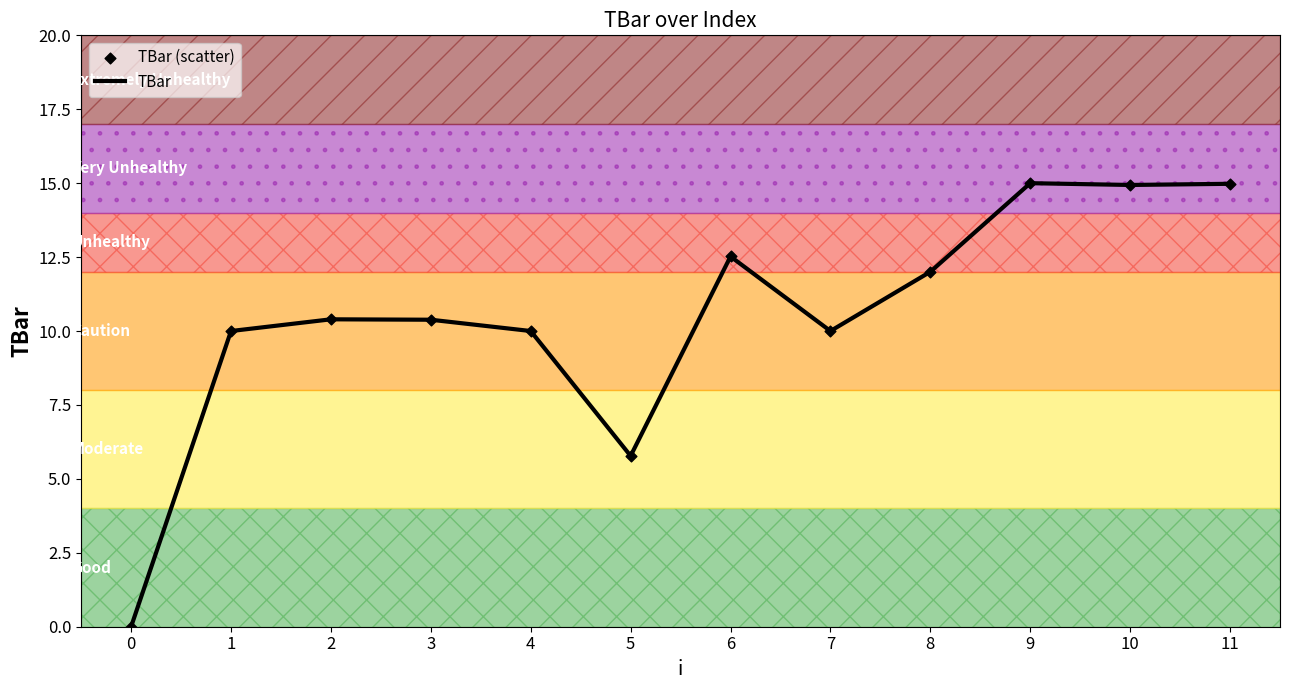

What is the change in value from 8 to 9?

+3.0